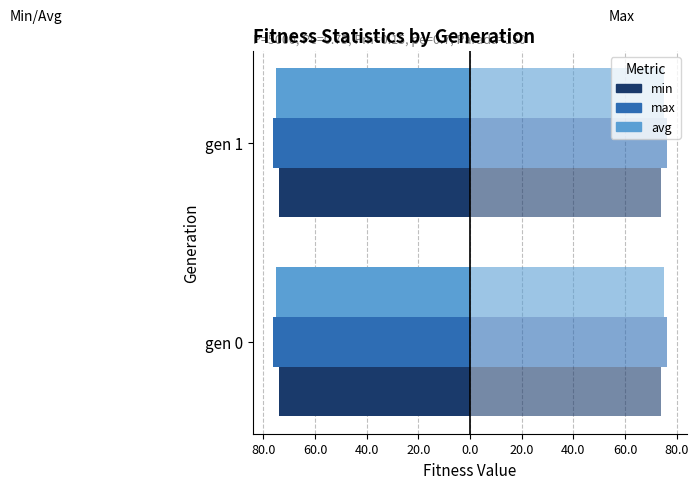

The max series shows -76.3 at gen 0. True or false?

True